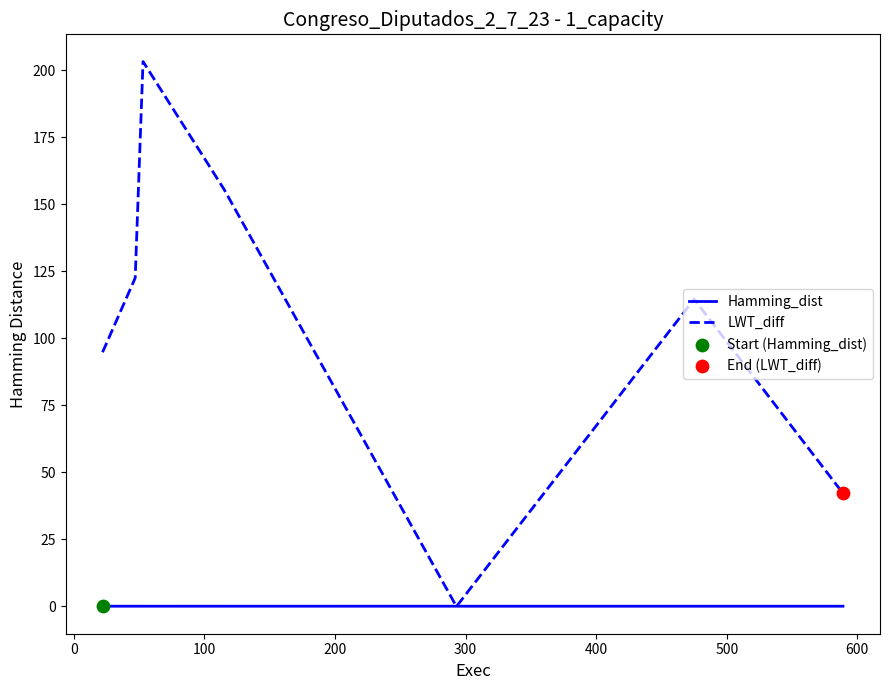

Which series has the largest range (max minus min)?

LWT_diff